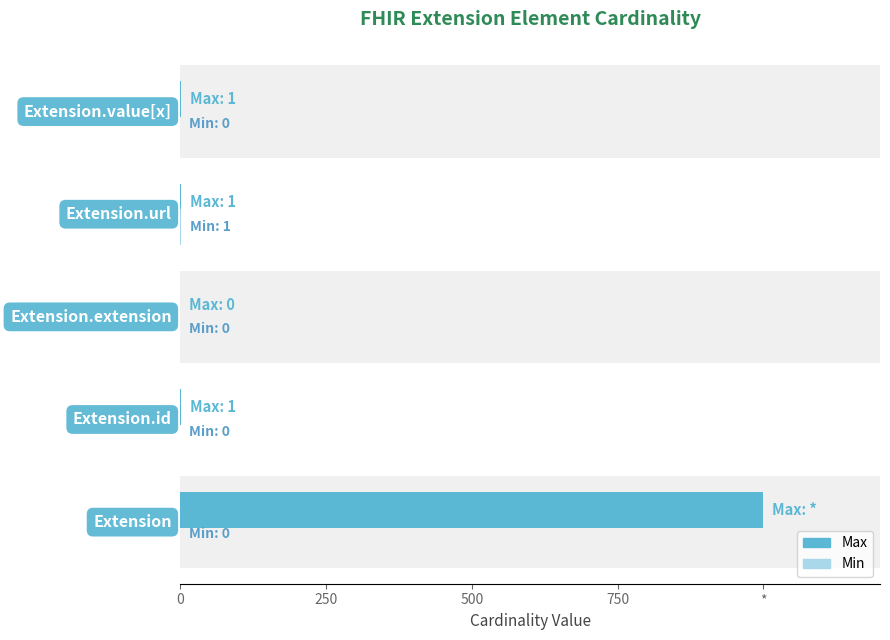

What is the value of the Max bar at the 2nd from the left?

1